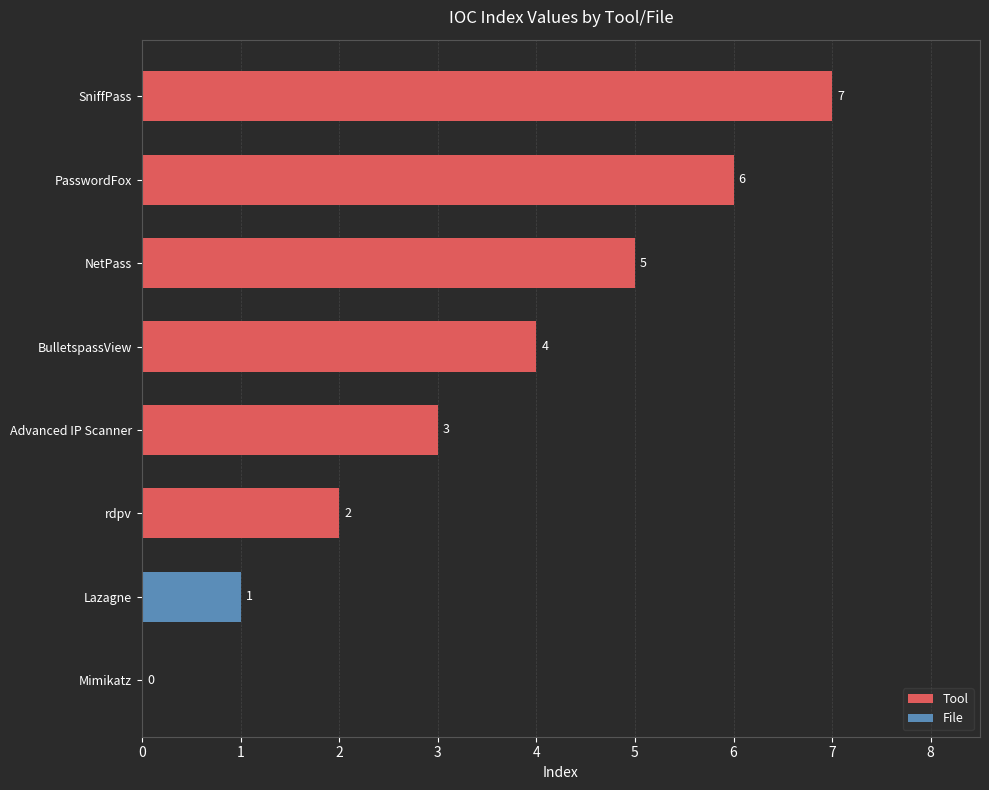

Is it true that the value at SniffPass is 3?

False